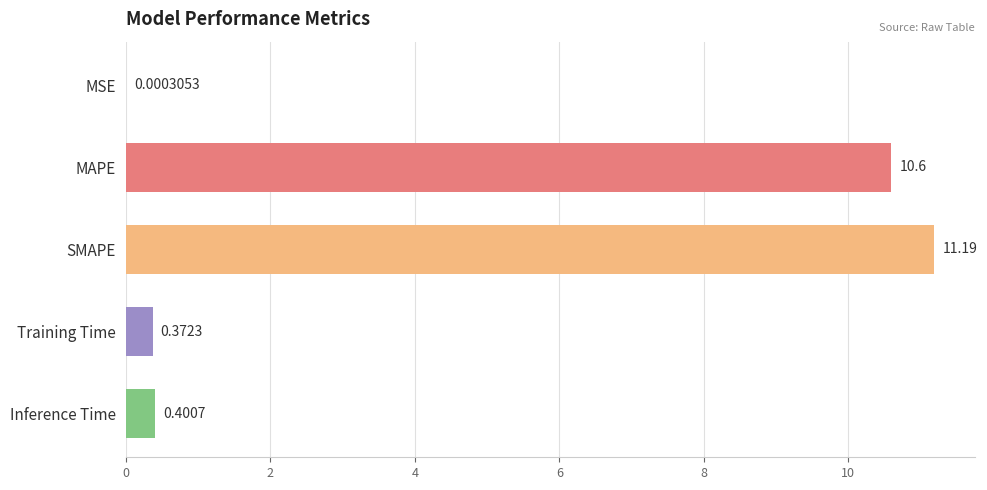

What is the sum of all values?

22.6